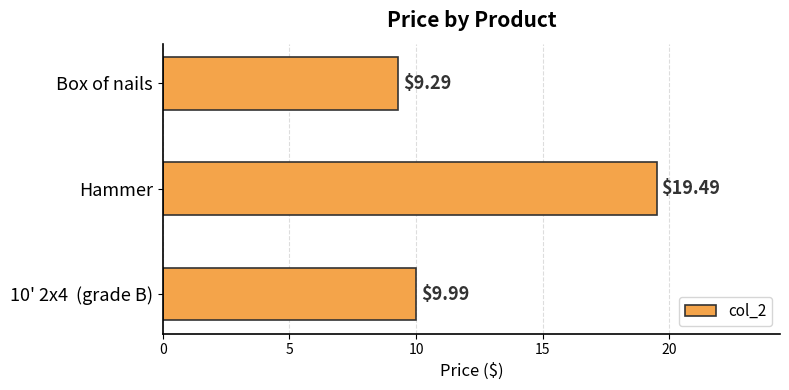

List the labels in order of value, largest first.

Hammer, 10' 2x4  (grade B), Box of nails